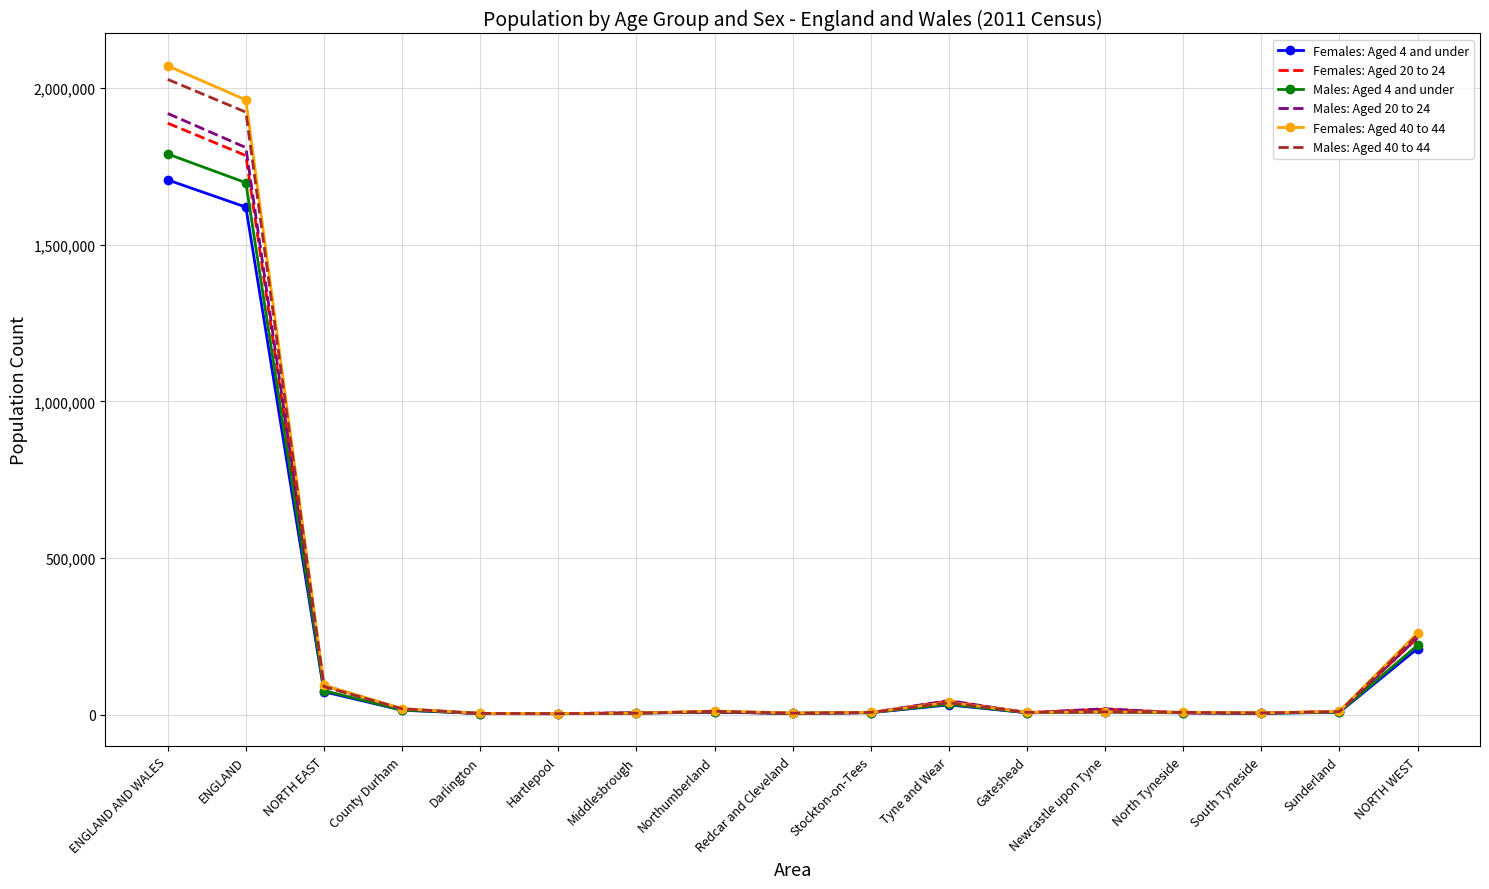

How many values in the Females: Aged 40 to 44 series are below 8360?

8